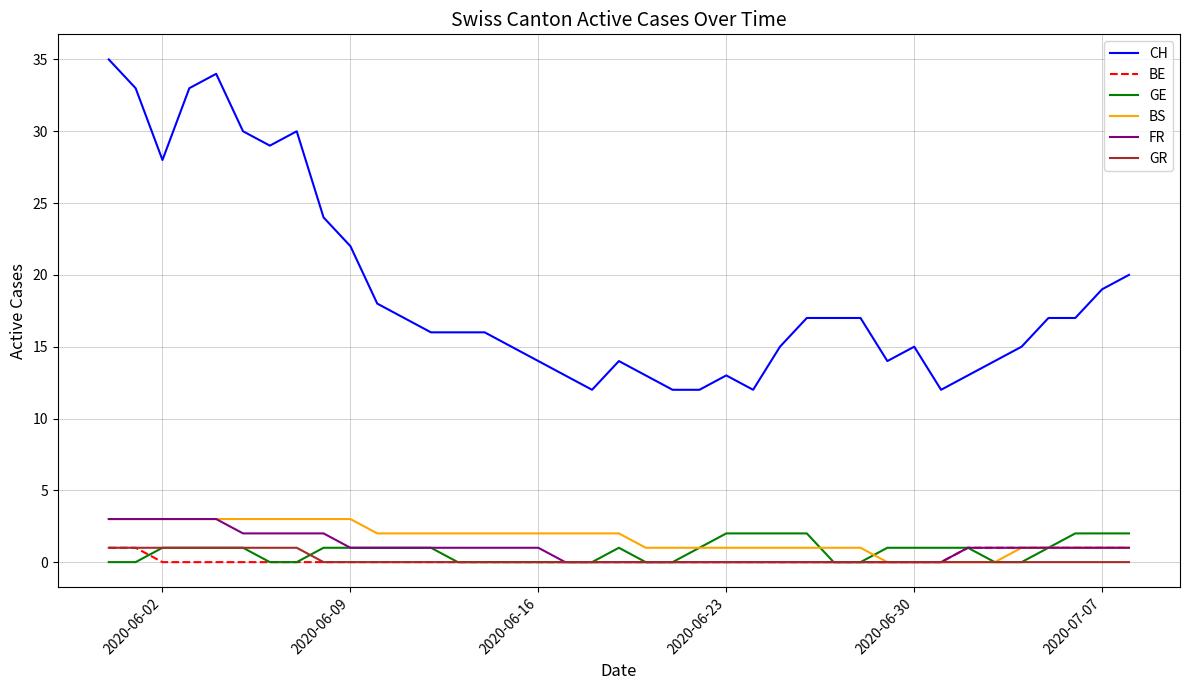

Reading left to right, list all the values displayed in this chart.

CH: 35	33	28	33	34	30	29	30	24	22	18	17	16	16	16	15	14	13	12	14	13	12	12	13	12	15	17	17	17	14	15	12	13	14	15	17	17	19	20
BE: 1	1	0	0	0	0	0	0	0	0	0	0	0	0	0	0	0	0	0	0	0	0	0	0	0	0	0	0	0	0	0	0	1	1	1	1	1	1	1
GE: 0	0	1	1	1	1	0	0	1	1	1	1	1	0	0	0	0	0	0	1	0	0	1	2	2	2	2	0	0	1	1	1	1	0	0	1	2	2	2
BS: 3	3	3	3	3	3	3	3	3	3	2	2	2	2	2	2	2	2	2	2	1	1	1	1	1	1	1	1	1	0	0	0	0	0	1	1	1	1	1
FR: 3	3	3	3	3	2	2	2	2	1	1	1	1	1	1	1	1	0	0	0	0	0	0	0	0	0	0	0	0	0	0	0	1	1	1	1	1	1	1
GR: 1	1	1	1	1	1	1	1	0	0	0	0	0	0	0	0	0	0	0	0	0	0	0	0	0	0	0	0	0	0	0	0	0	0	0	0	0	0	0